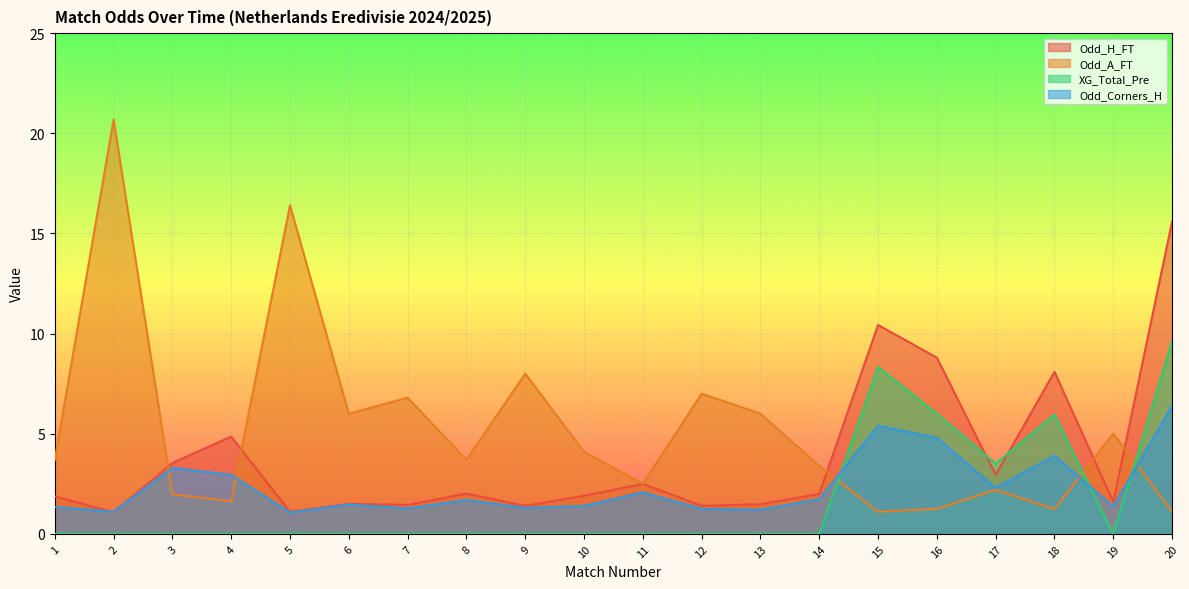

Rank the series by their average value, from highest to lowest.

Odd_A_FT, Odd_H_FT, Odd_Corners_H, XG_Total_Pre